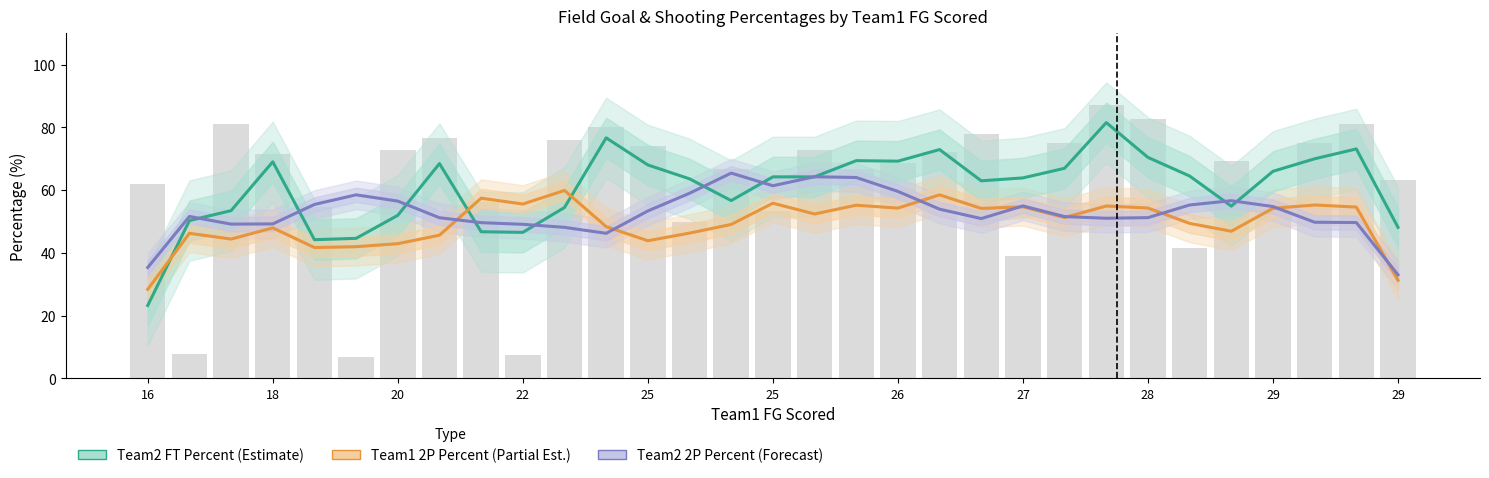

At which label does Team2 2P Percent first exceed 51?

18